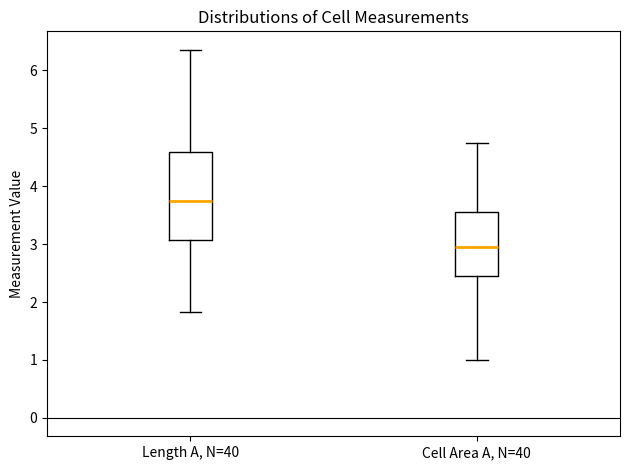

Which box is the tallest, from its lower edge to its upper edge?

Length A, N=40